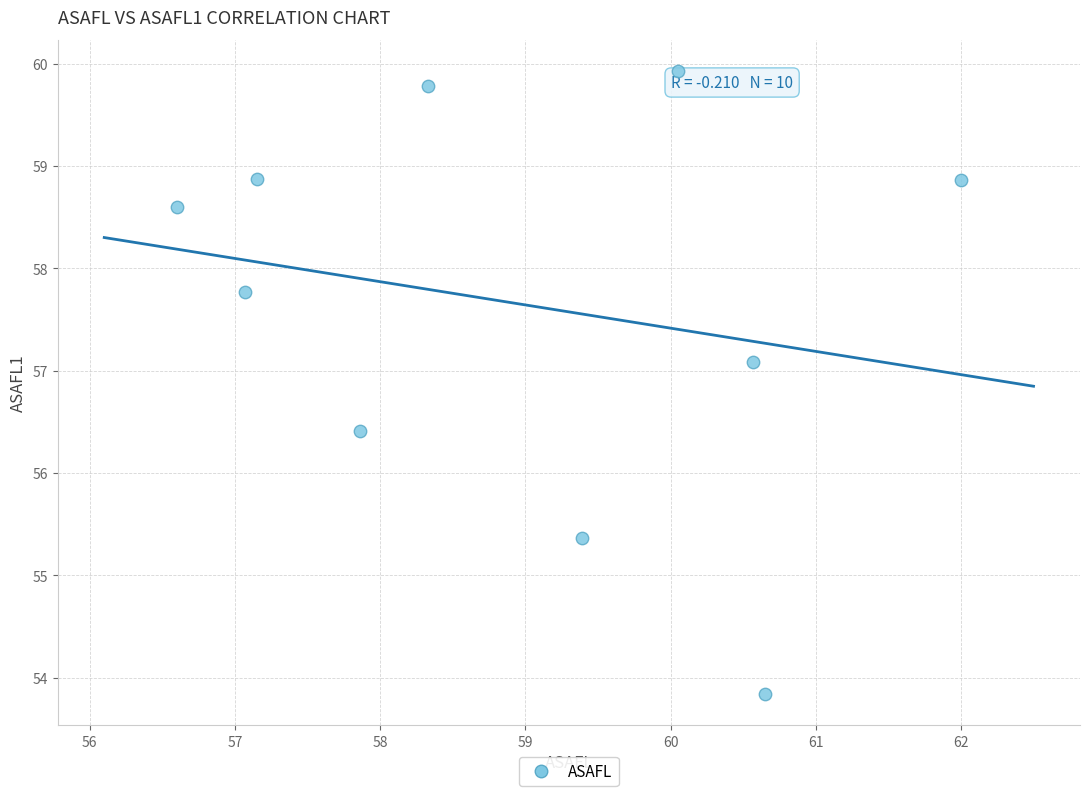

What Y value in the scatter plot is closest to 56?

56.4